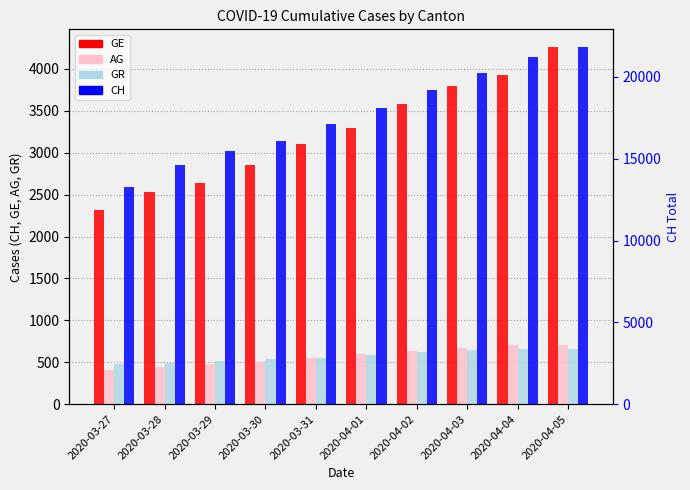

At how many categories does at least one series exceed 5444?

10